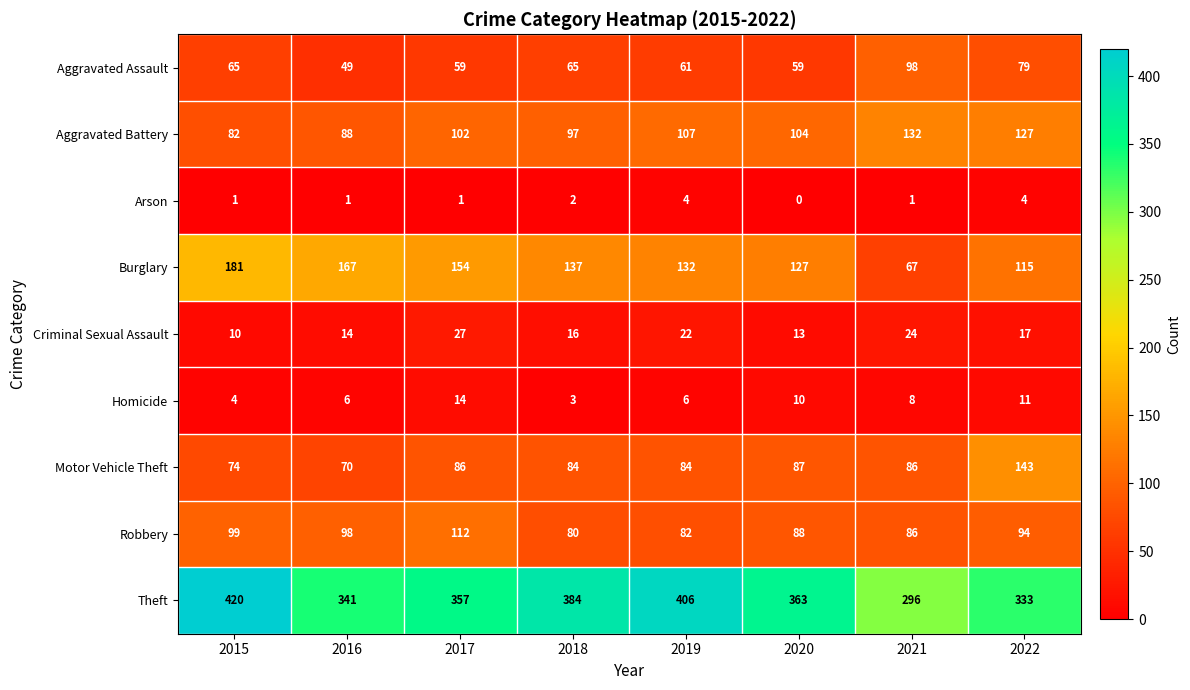

At how many categories does at least one series exceed 215?

8